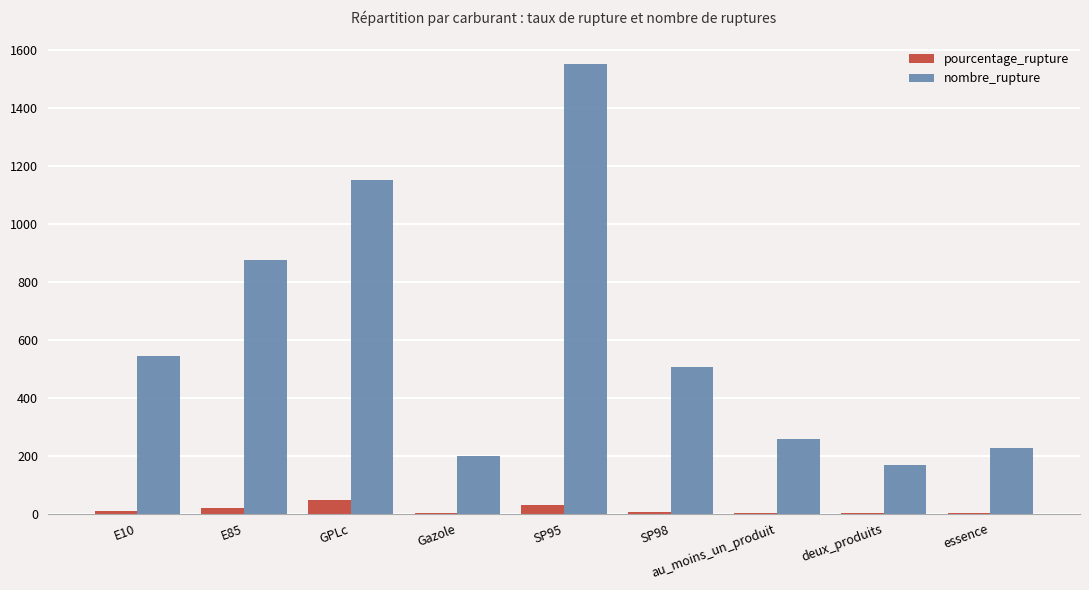

What is the maximum value shown in the chart?

1549.0